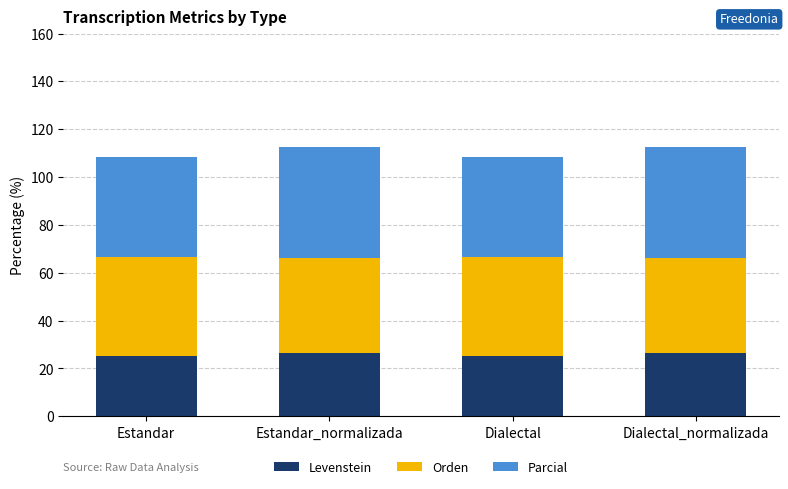

Reading left to right, transcribe the values for Levenstein.

Estandar=25.4	Estandar_normalizada=26.4	Dialectal=25.4	Dialectal_normalizada=26.4